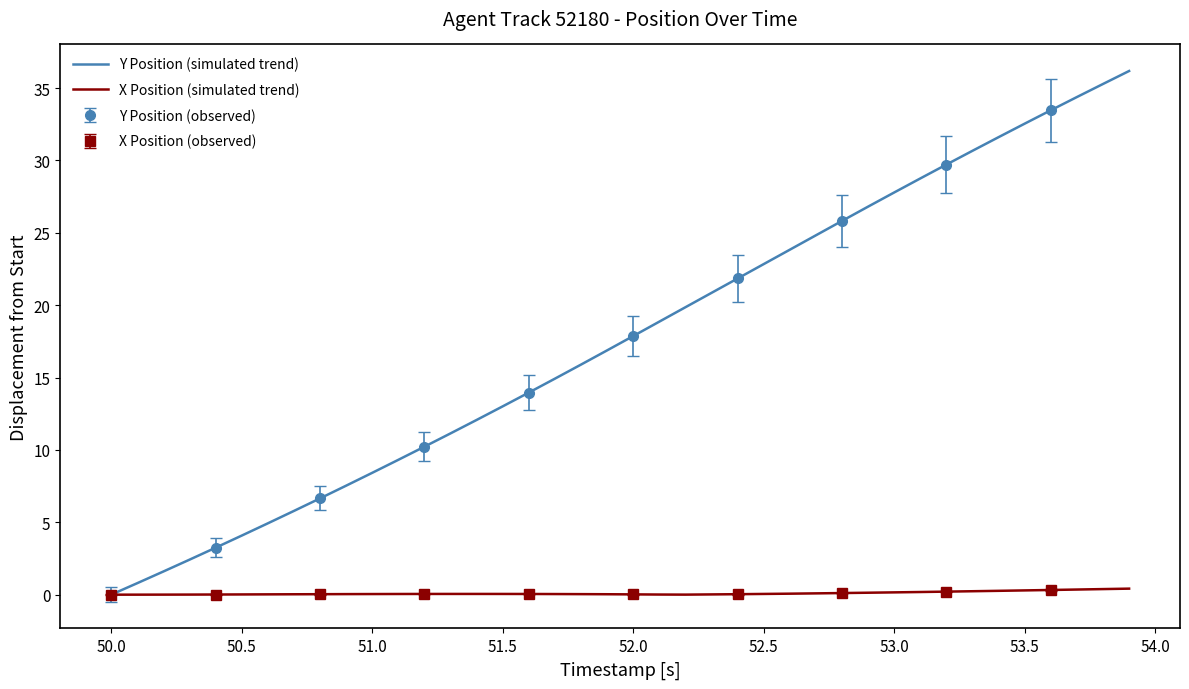

At 52.0, list the series in order from smallest to largest.

X Position (simulated trend), Y Position (simulated trend)